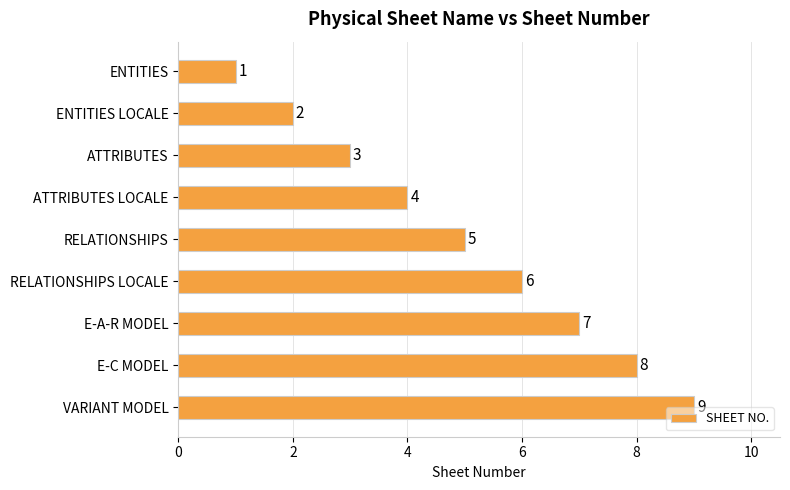

Which has a higher value, RELATIONSHIPS or ENTITIES LOCALE?

RELATIONSHIPS